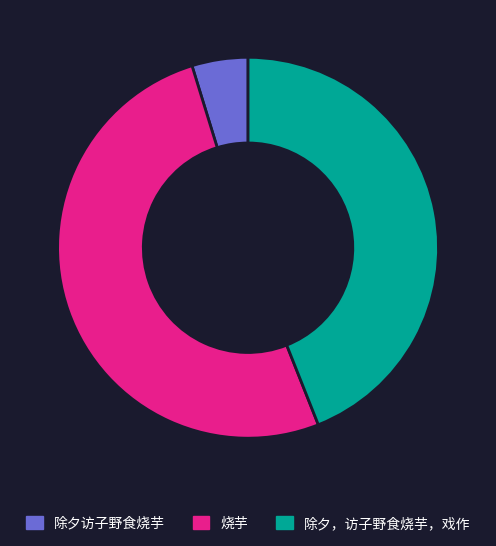

Do 除夕访子野食烧芋 and 烧芋 together represent more than half of the pie?

Yes